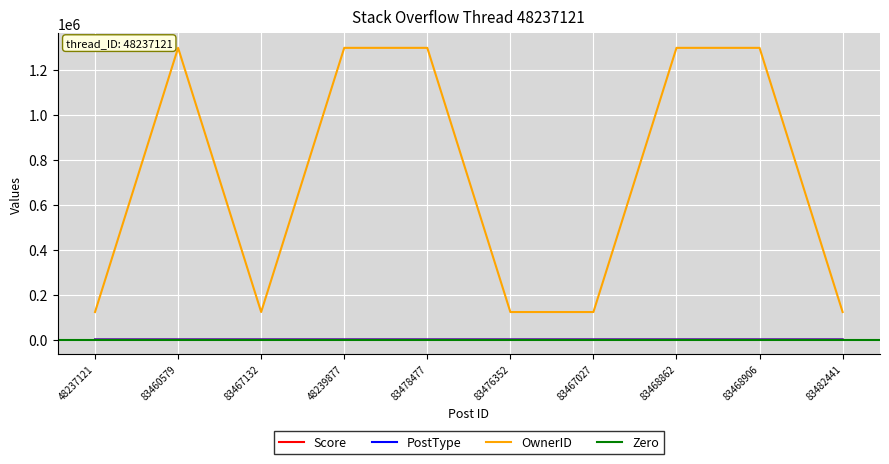

At how many categories does at least one series exceed 182512?

5